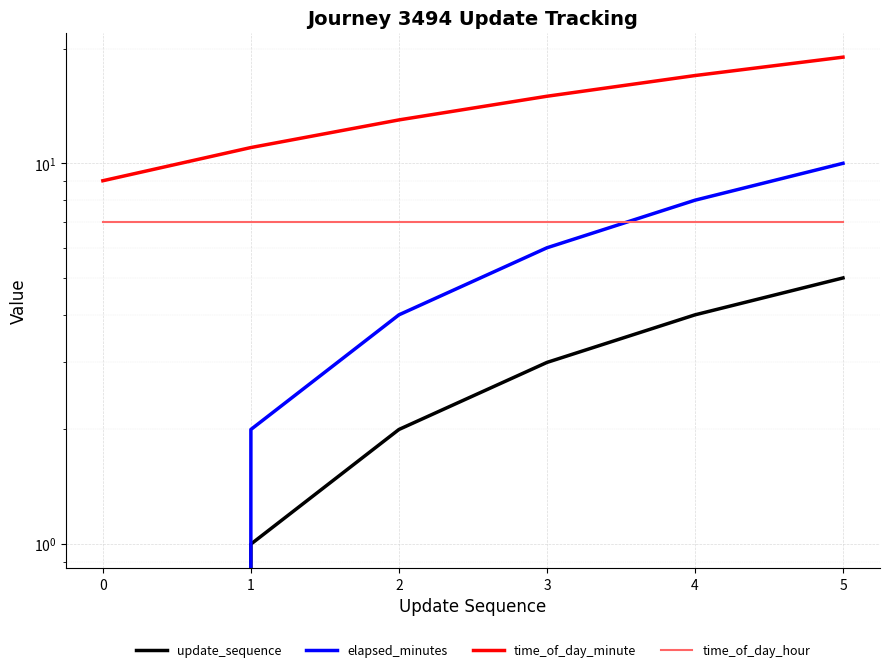

Where does the update_sequence series first go above 3?

4